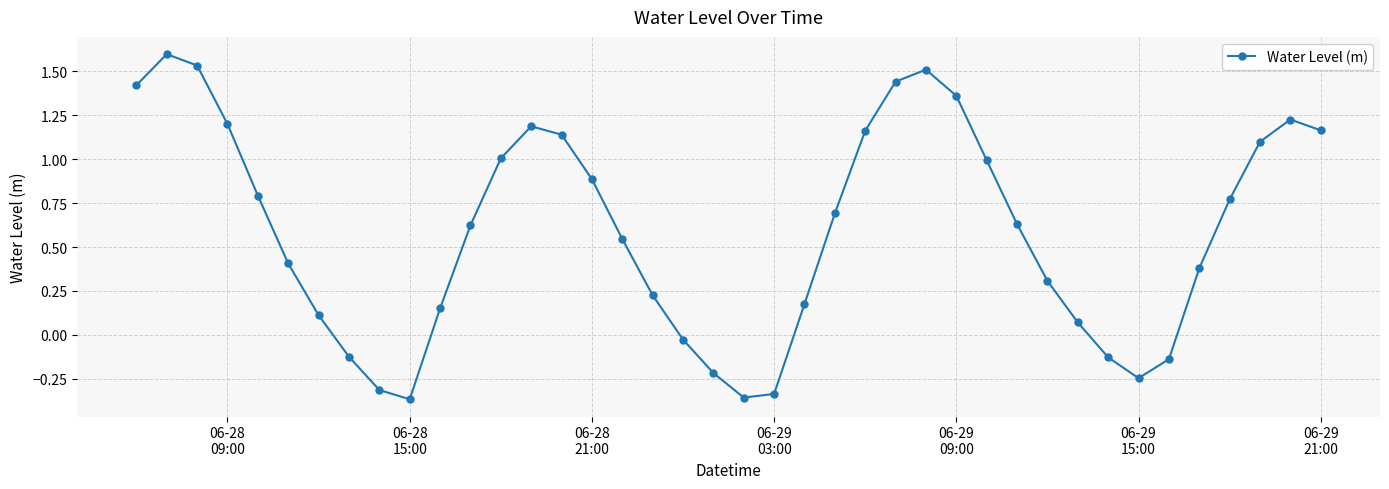

What is the maximum value shown in the chart?

1.6